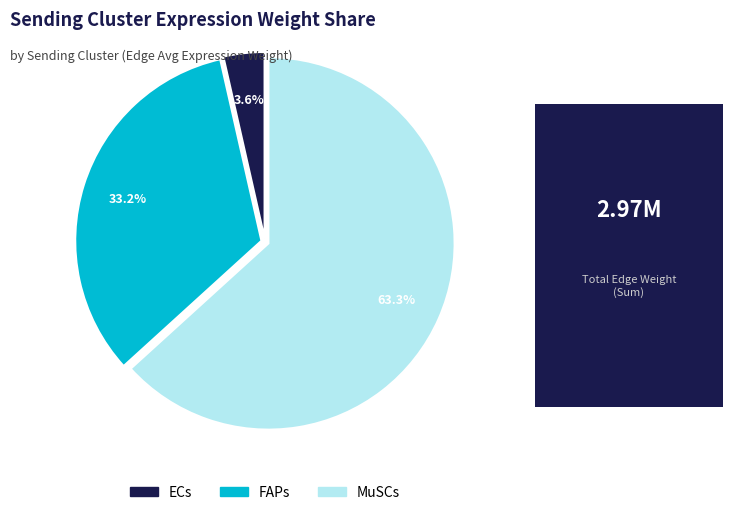

Do FAPs and ECs together represent more than half of the pie?

No